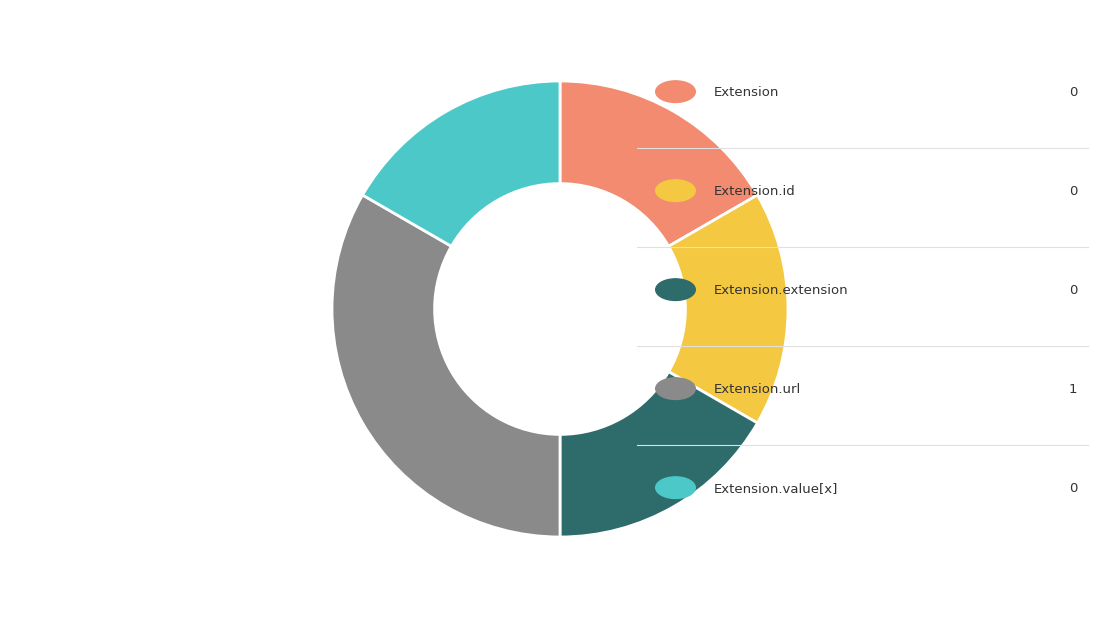

How many slices are in this pie chart?

5